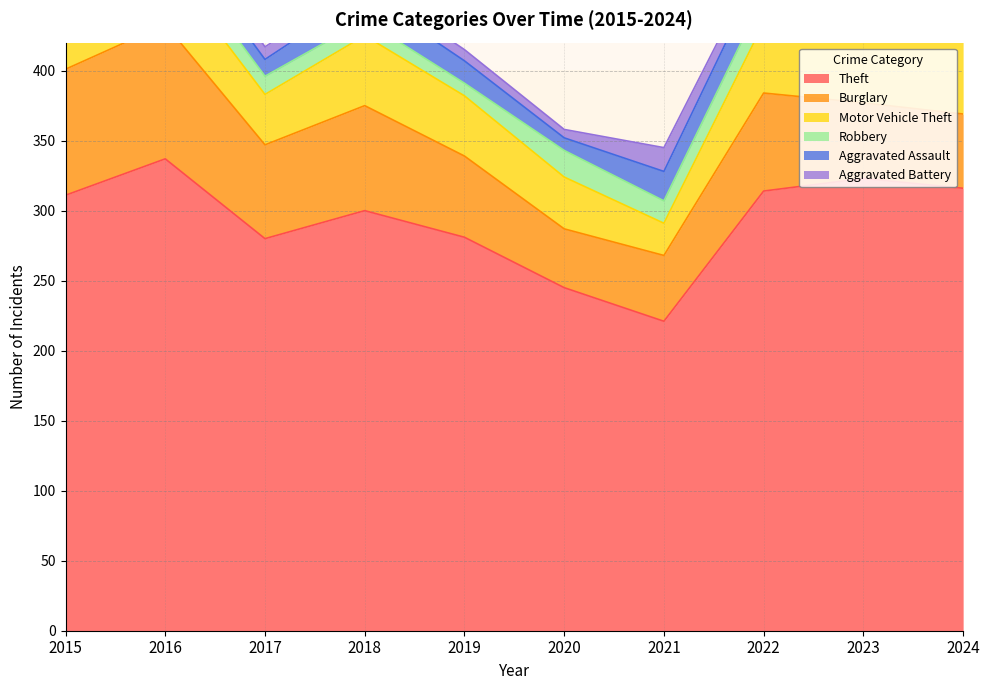

What is the lowest value of the Theft series?

221